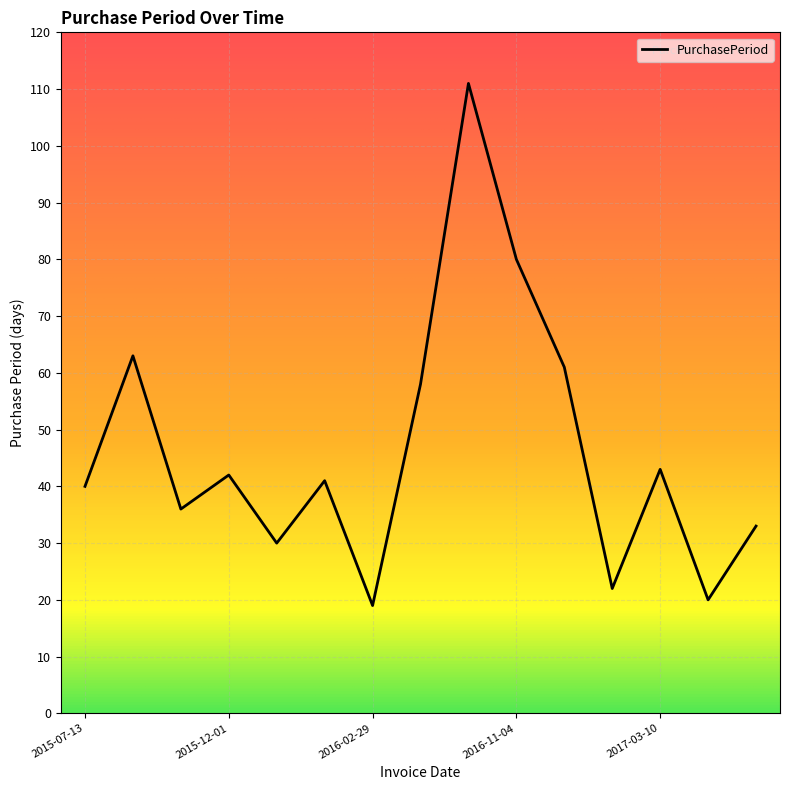

What is the greatest value displayed?

111